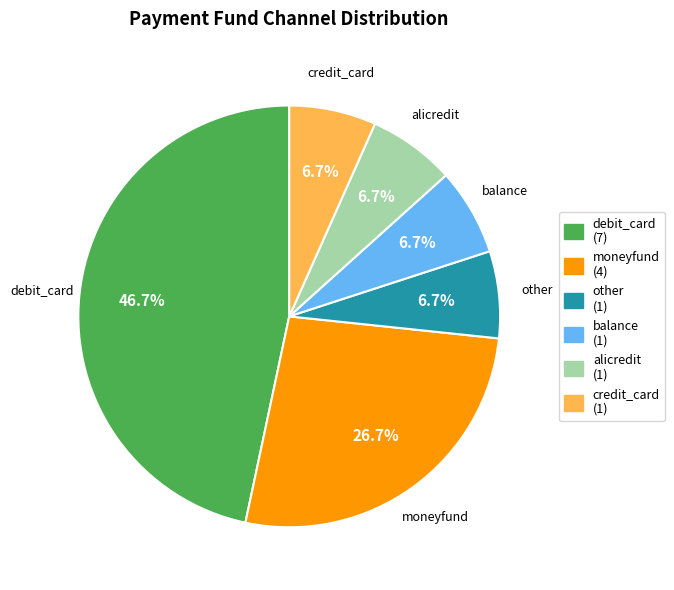

Does moneyfund account for over 50% of the chart?

No